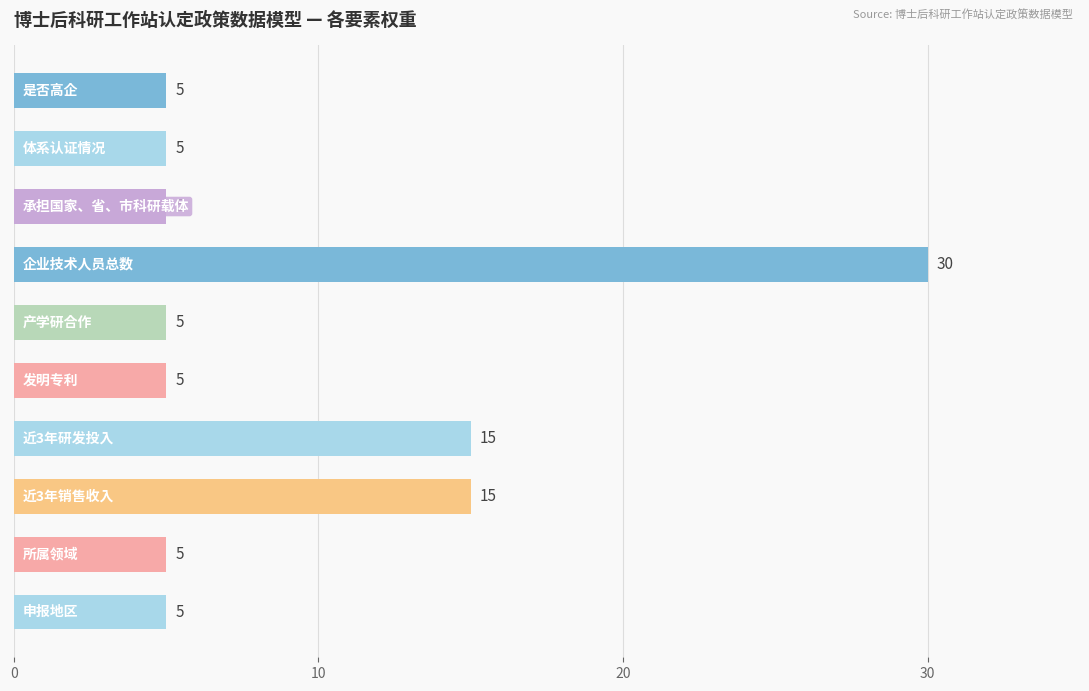

Reading top to bottom, transcribe all the data shown in this chart.

5	5	5	30	5	5	15	15	5	5